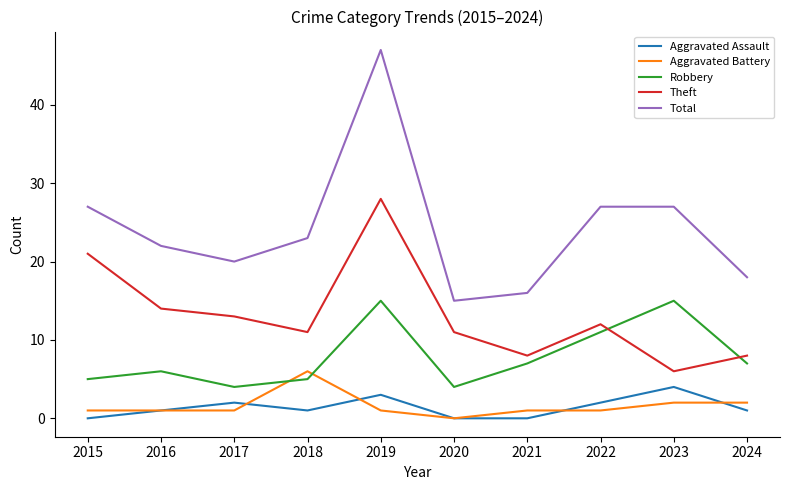

True or false: Aggravated Assault and Robbery cross at least once.

False